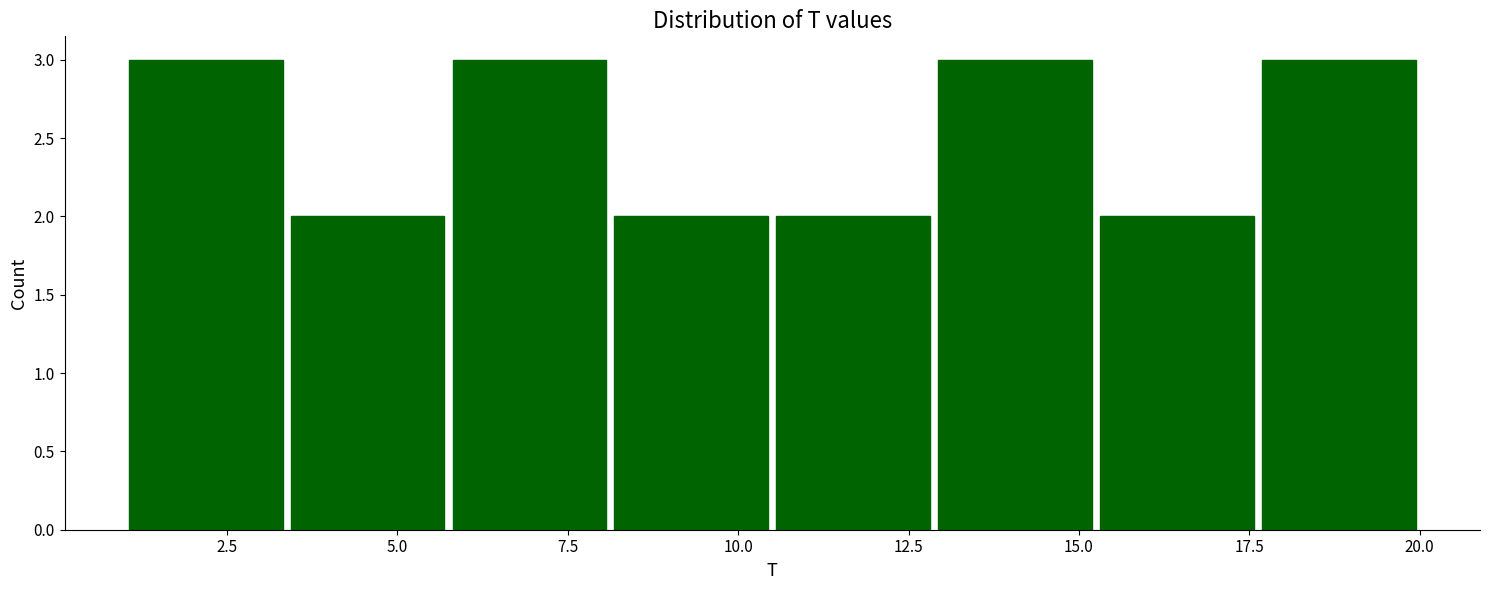

Reading left to right, transcribe this chart: for each bar, give the range it covers on the x-axis and its height. Neither the bar edges nor the heights are printed on the chart, so give them approximately, as read against the axes.

1.0 to 3.5: 3
3.5 to 6.0: 2
6.0 to 8.0: 3
8.0 to 10.5: 2
10.5 to 13.0: 2
13.0 to 15.5: 3
15.5 to 17.5: 2
17.5 to 20.0: 3